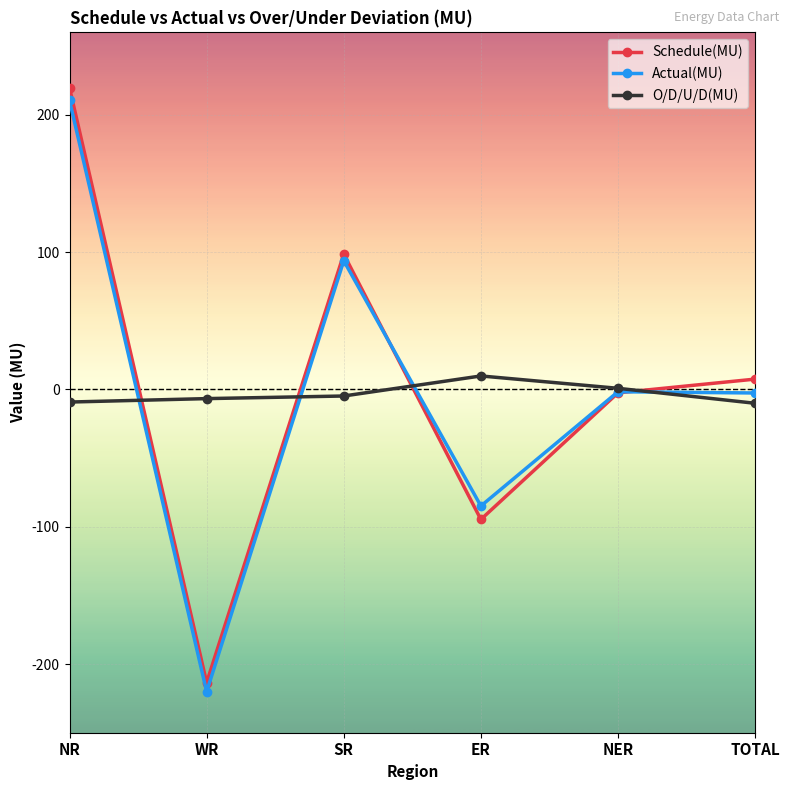

Between SR and ER, which series saw the biggest shift?

Schedule(MU)